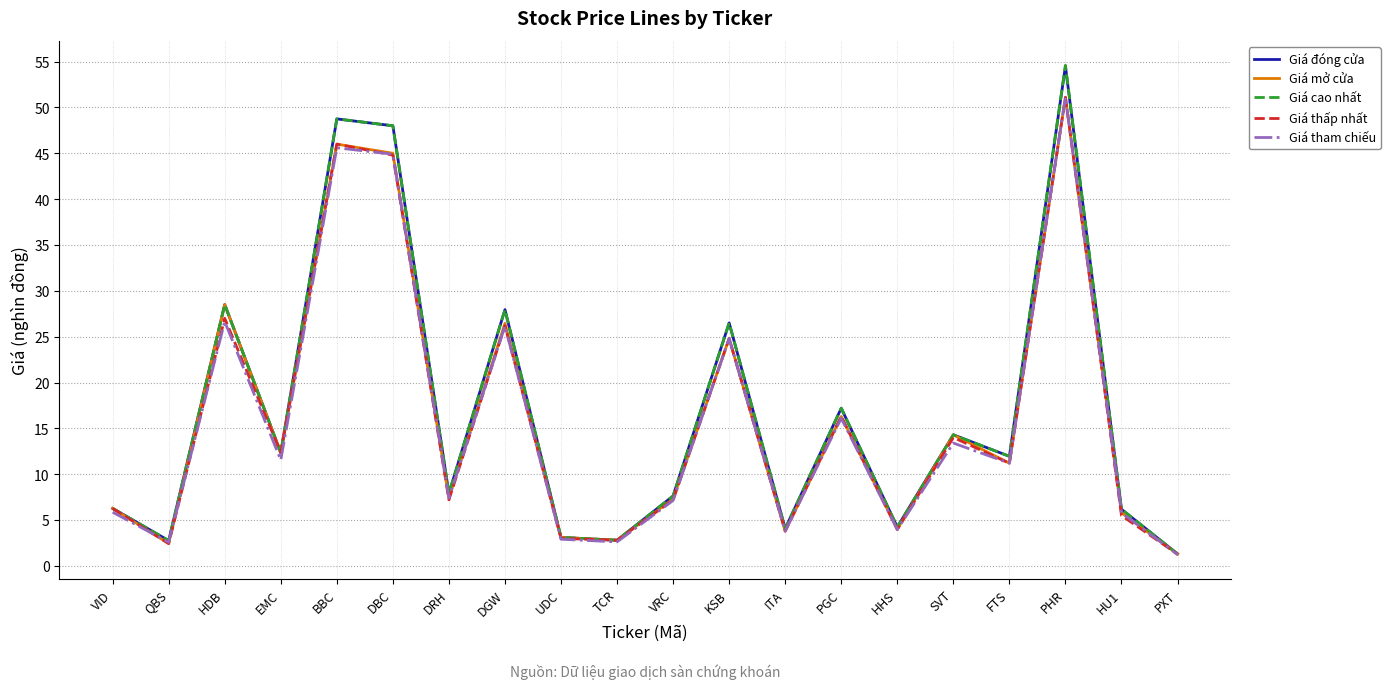

What is the total value across all series at DRH?

37.8